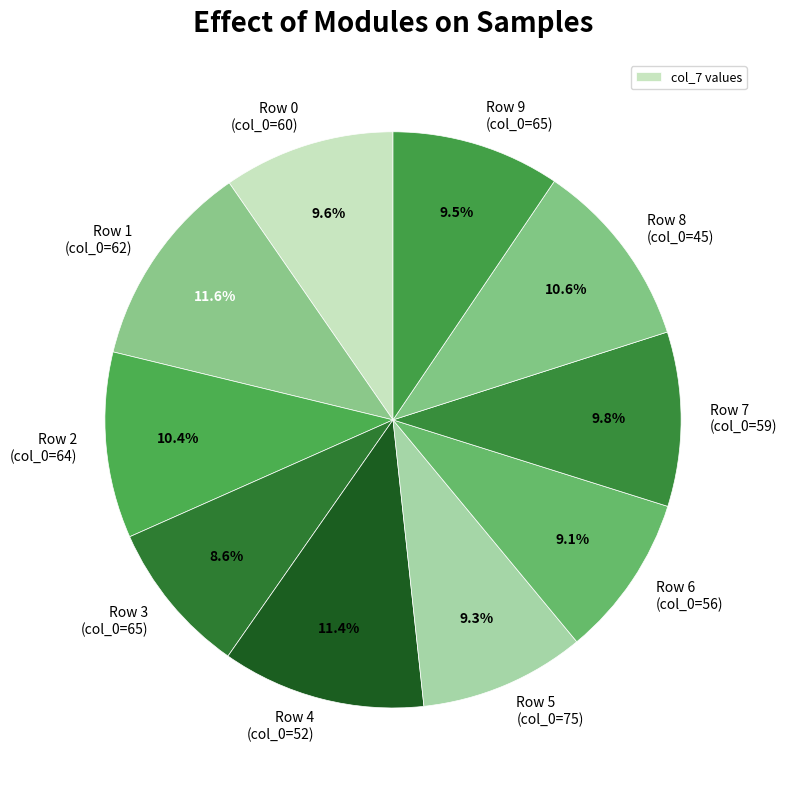

The Row 4 (col_0=52) slice represents 11% of the pie. True or false?

True